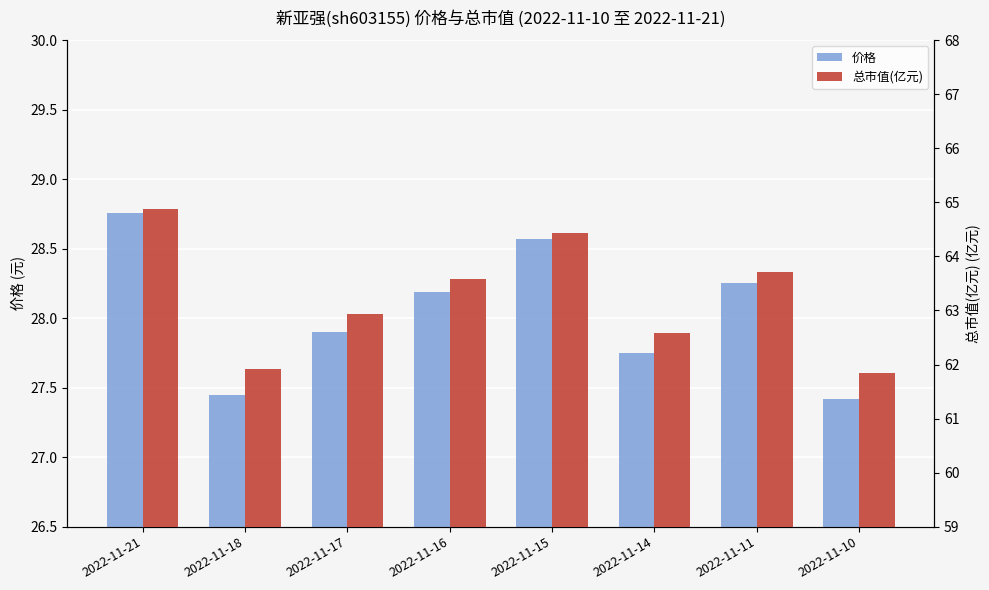

Which series has the widest spread of values?

总市值(亿元)